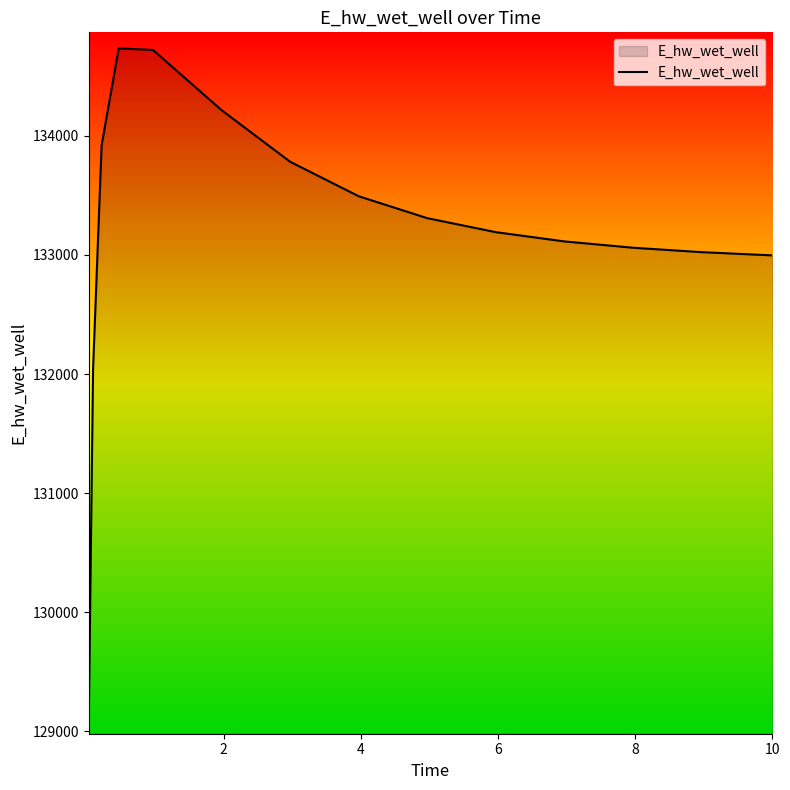

What is the minimum value shown in the chart?

129109.5